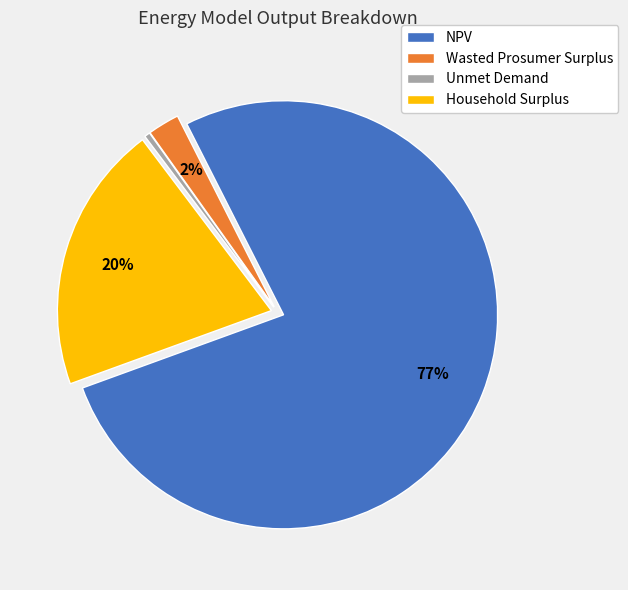

Is the sum of NPV and Household Surplus greater than half?

Yes